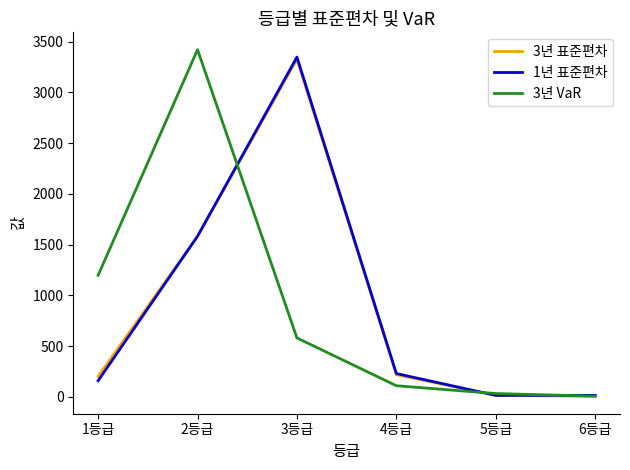

At which label does 3년 표준편차 reach its peak?

3등급